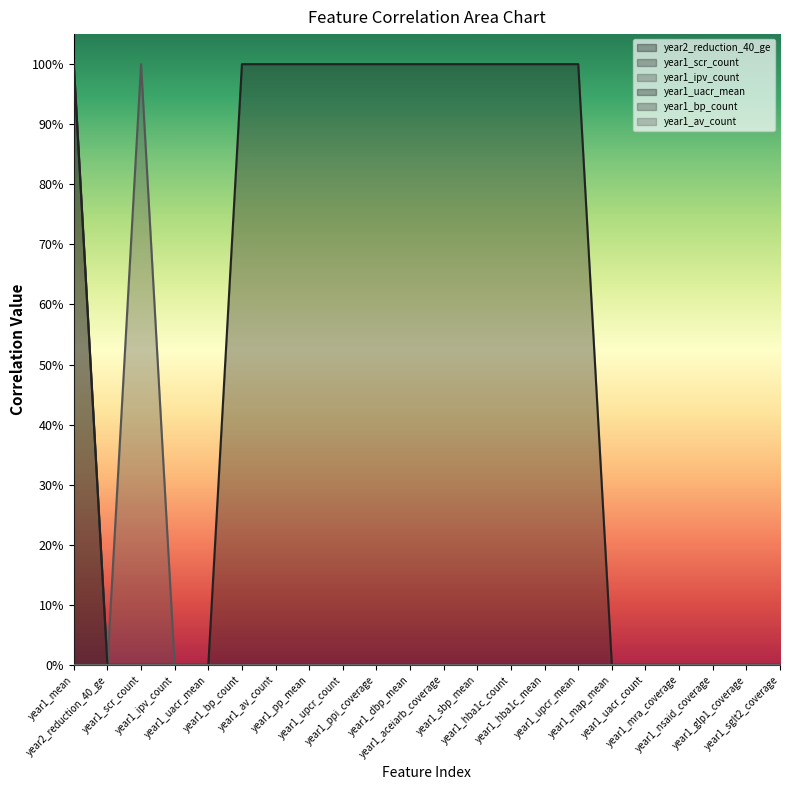

True or false: year1_scr_count has more than 2 interior local peaks.

False